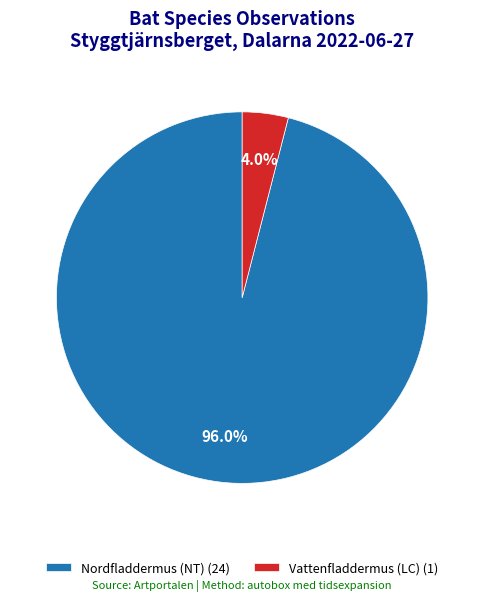

Approximately how many times larger is the value at Nordfladdermus (NT) (24) compared to Vattenfladdermus (LC) (1)?

24.0